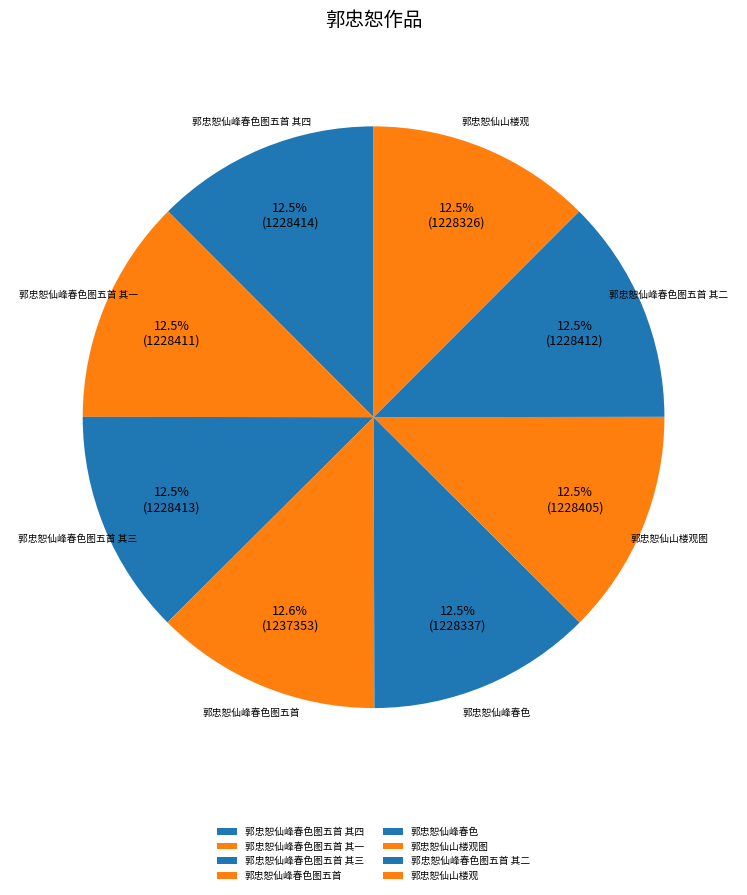

What is the ratio of the value at 郭忠恕仙峰春色图五首 其四 to the value at 郭忠恕仙山楼观图?

1.0